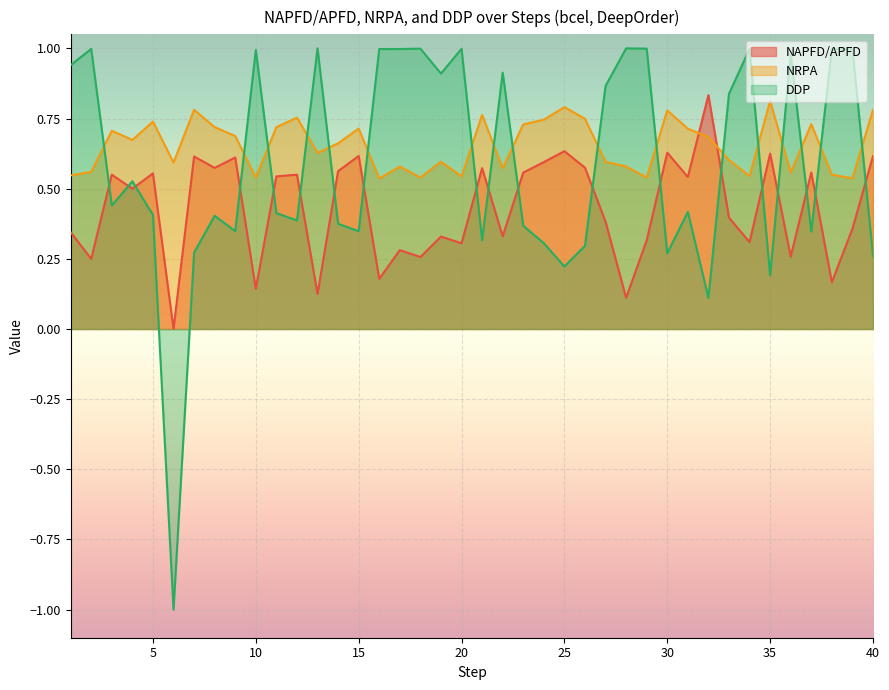

Rank the series by their maximum value, from highest to lowest.

DDP, NAPFD/APFD, NRPA